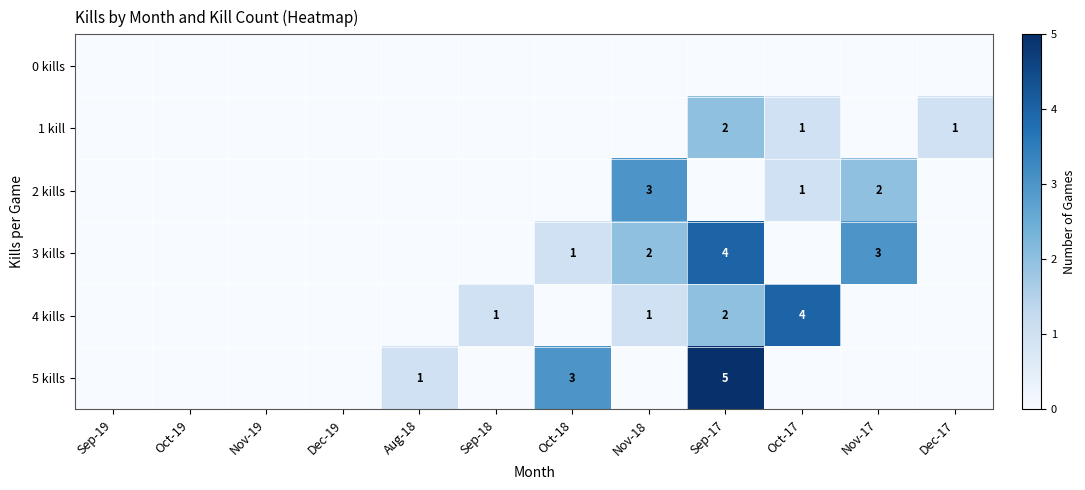

True or false: 5 kills has a value of 1 at Oct-18.

False